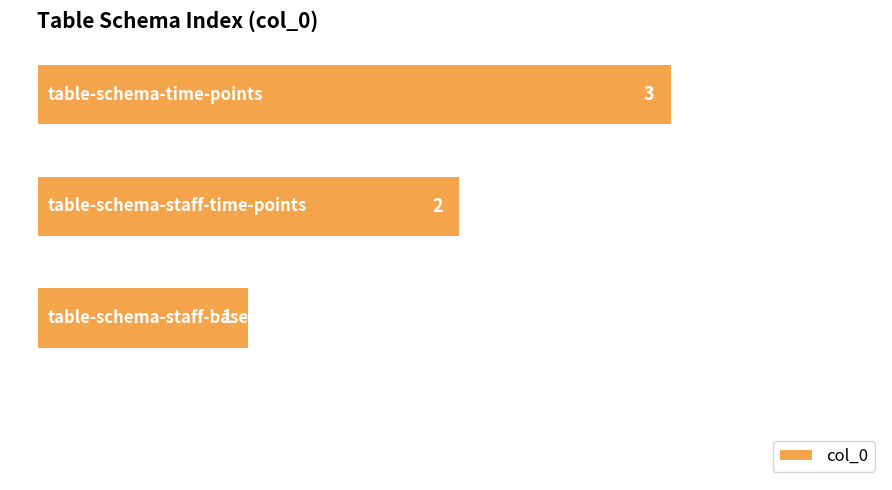

What is the maximum value shown in the chart?

3